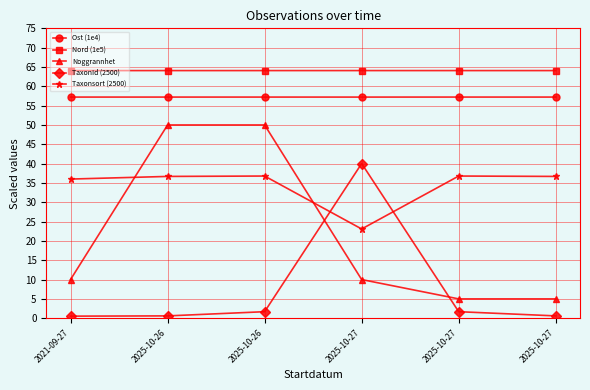

Is it true that TaxonId (2500) equals 40.0 at 2025-10-27?

True